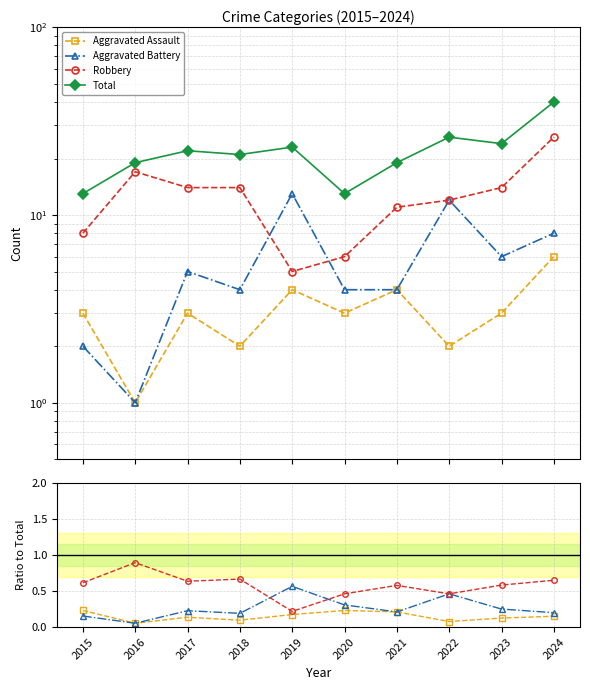

At how many categories does at least one series exceed 28?

1